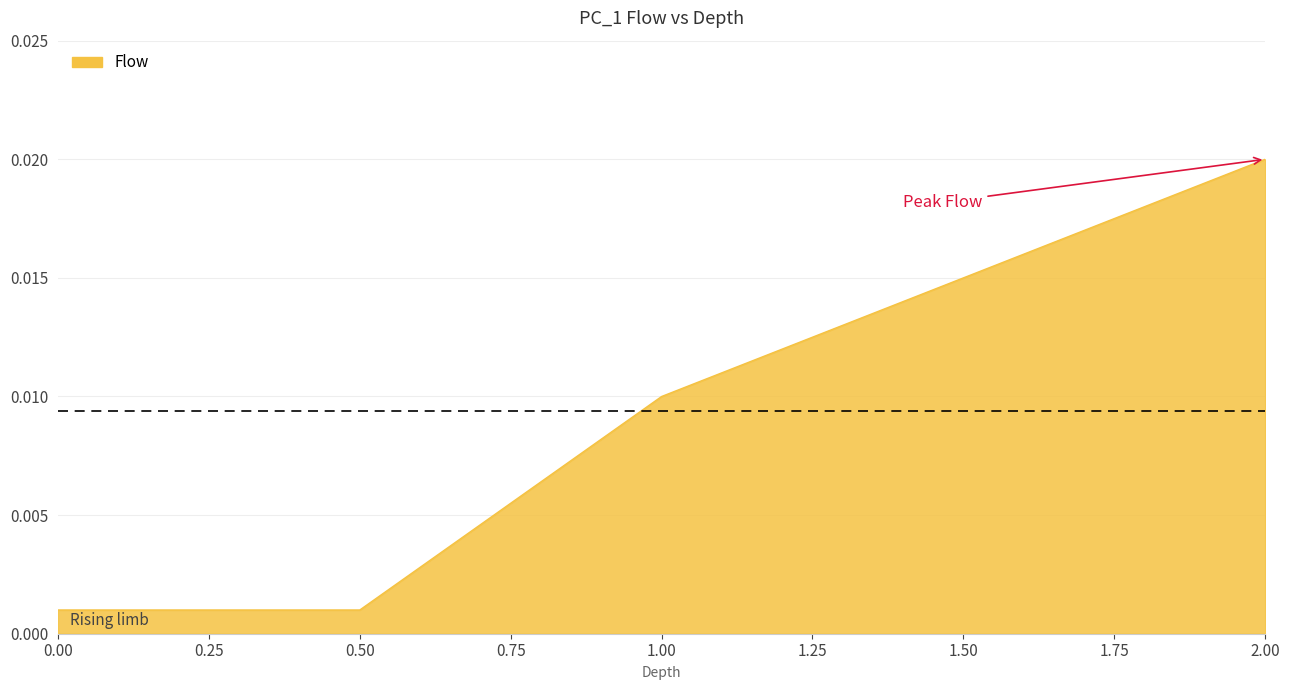

What position from the left is 1.50?

4